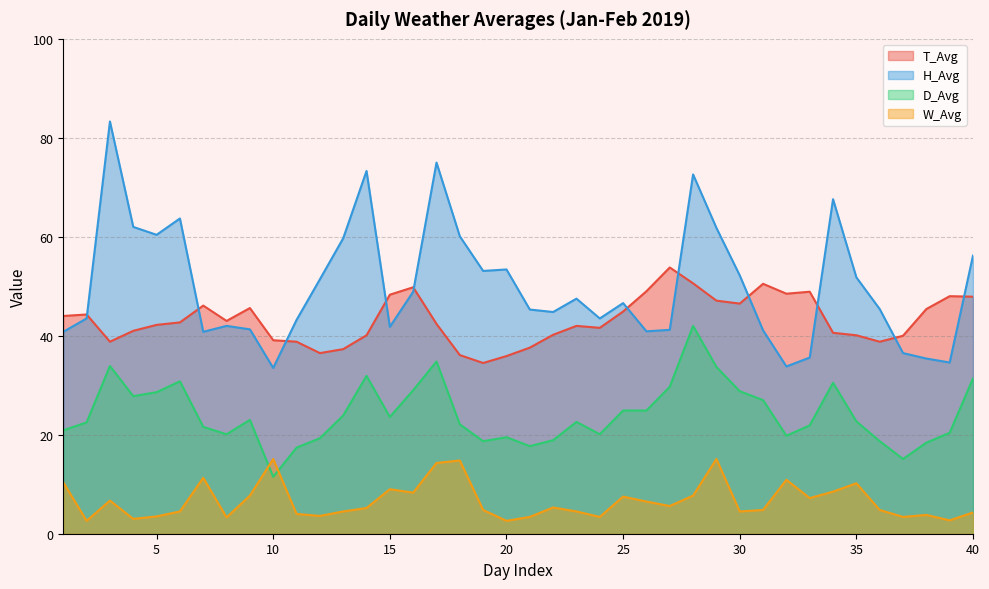

Count the number of categories in the chart.

40